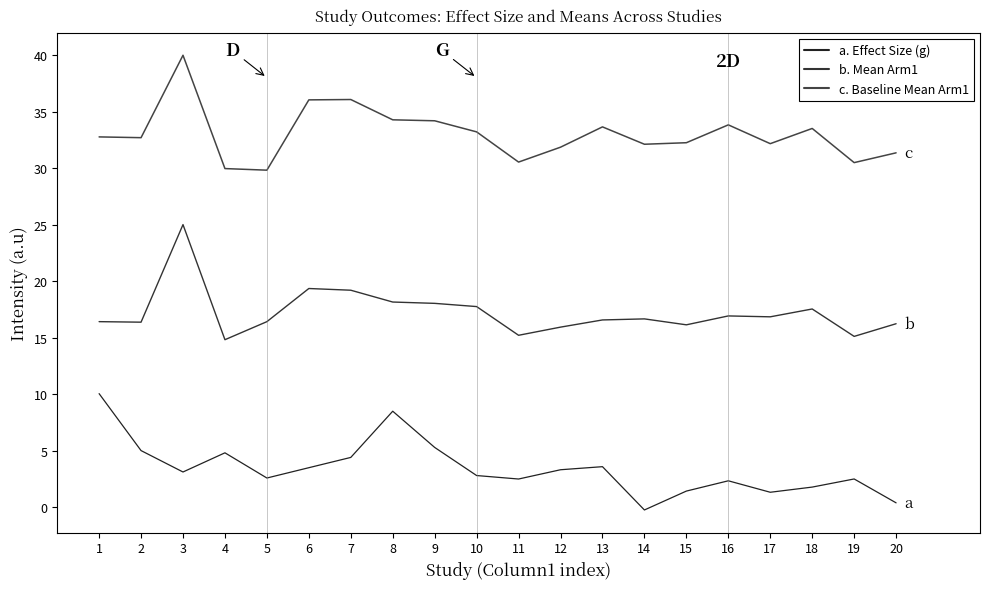

Does the chart display data point markers on the line(s)?

No